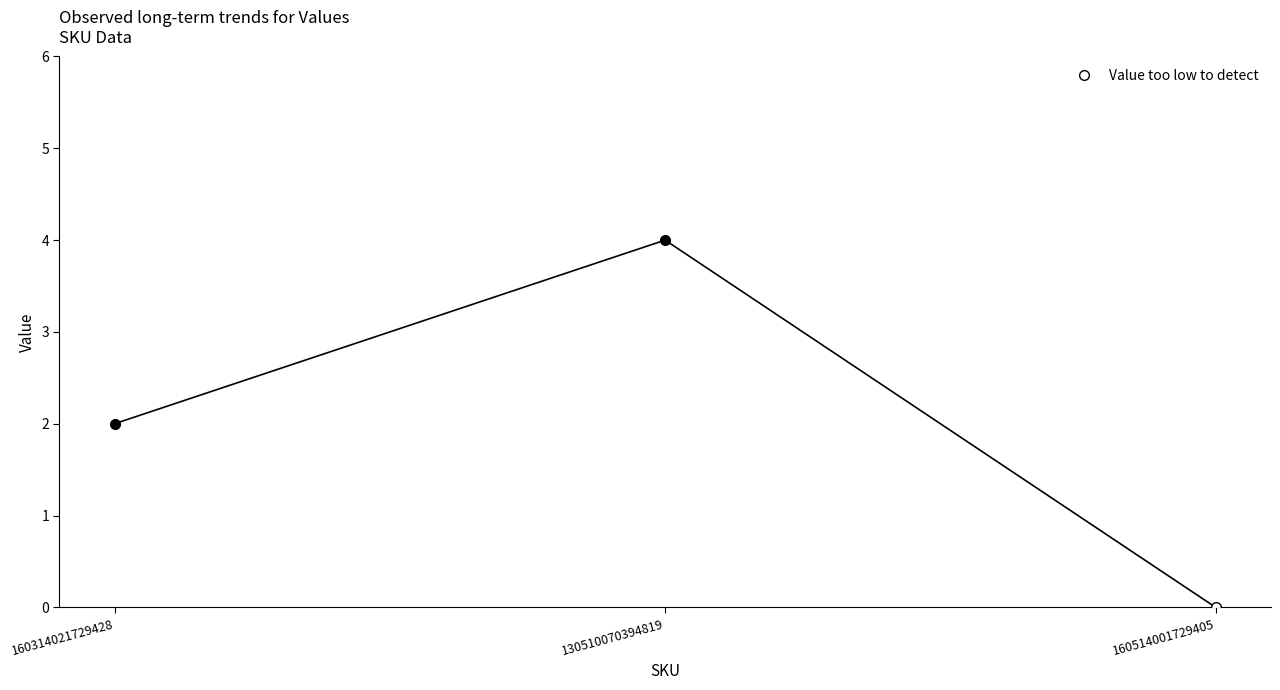

What position from the left is 160314021729428?

1